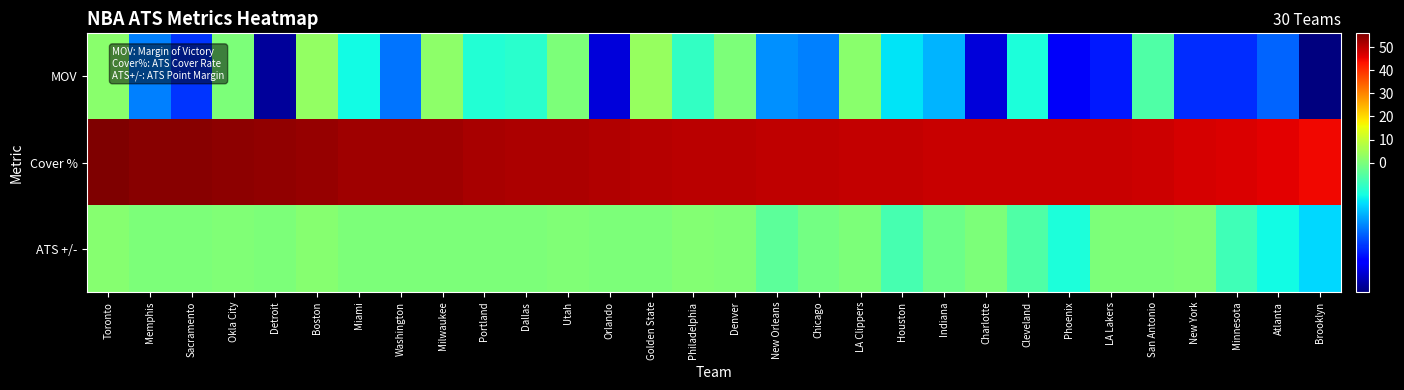

Reading right to left, list all the values displayed in this chart.

MOV: Brooklyn=-5.6	Atlanta=-3.1	Minnesota=-3.7	New York=-3.7	San Antonio=-0.6	LA Lakers=-3.9	Phoenix=-4.4	Cleveland=-1.3	Charlotte=-4.7	Indiana=-2.2	Houston=-1.7	LA Clippers=2.0	Chicago=-2.8	New Orleans=-2.6	Denver=0.2	Philadelphia=-1.0	Golden State=3.7	Orlando=-4.7	Utah=0.1	Dallas=-1.1	Portland=-1.2	Milwaukee=2.3	Washington=-2.9	Miami=-1.4	Boston=3.2	Detroit=-5.3	Okla City=0.0	Sacramento=-3.6	Memphis=-2.8	Toronto=1.8
Cover %: Brooklyn=44.9	Atlanta=46.0	Minnesota=47.1	New York=47.3	San Antonio=48.5	LA Lakers=48.6	Phoenix=48.7	Cleveland=48.8	Charlotte=48.8	Indiana=48.9	Houston=49.0	LA Clippers=49.1	Chicago=49.5	New Orleans=49.5	Denver=50.0	Philadelphia=50.2	Golden State=50.5	Orlando=50.8	Utah=51.3	Dallas=51.5	Portland=51.9	Milwaukee=52.6	Washington=52.6	Miami=52.7	Boston=53.6	Detroit=54.0	Okla City=54.3	Sacramento=54.8	Memphis=55.0	Toronto=56.0
ATS +/-: Brooklyn=-1.8	Atlanta=-1.4	Minnesota=-0.8	New York=0.7	San Antonio=0.0	LA Lakers=0.0	Phoenix=-1.3	Cleveland=-0.6	Charlotte=0.0	Indiana=-0.2	Houston=-0.7	LA Clippers=0.4	Chicago=-0.1	New Orleans=-0.4	Denver=0.5	Philadelphia=0.9	Golden State=0.1	Orlando=0.3	Utah=0.5	Dallas=0.1	Portland=0.3	Milwaukee=0.1	Washington=0.1	Miami=0.2	Boston=1.4	Detroit=0.1	Okla City=0.5	Sacramento=0.2	Memphis=0.3	Toronto=1.7